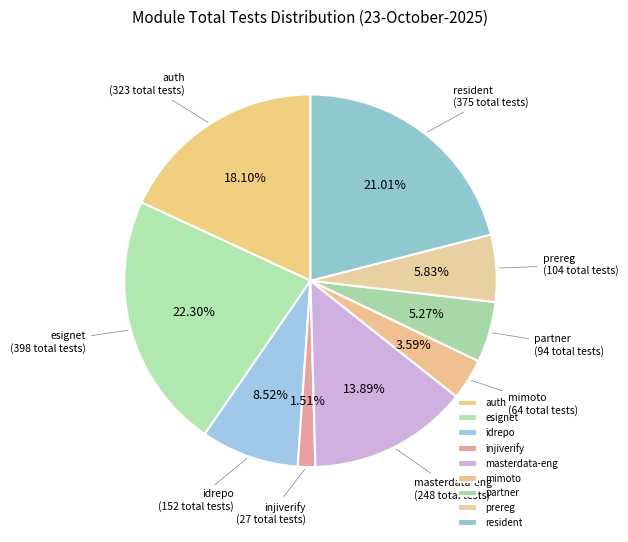

How many slices are in this pie chart?

9